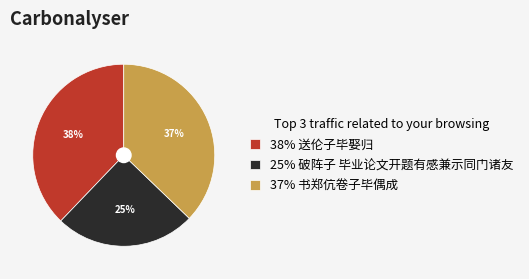

The 37% 书郑伉卷子毕偶成 slice represents 37% of the pie. True or false?

True